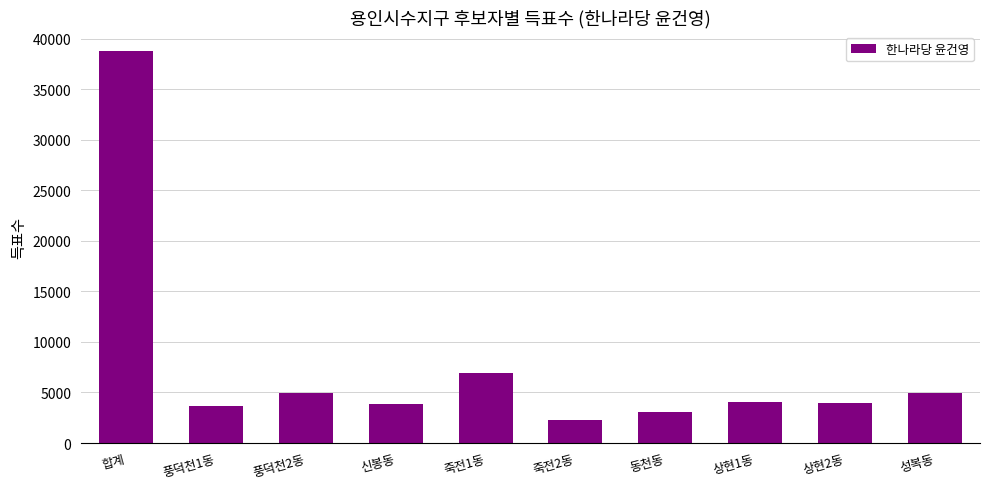

The chart shows a value of 6737 at 풍덕천2동. True or false?

False